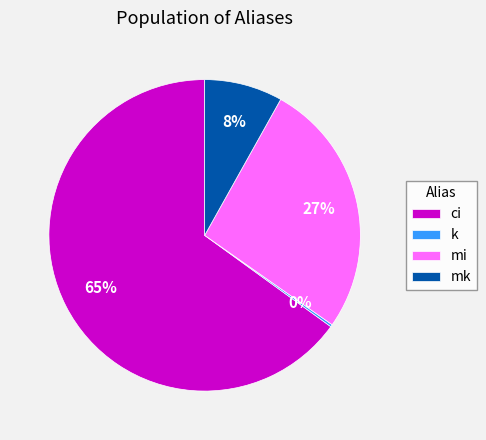

Which has a higher value, mi or ci?

ci